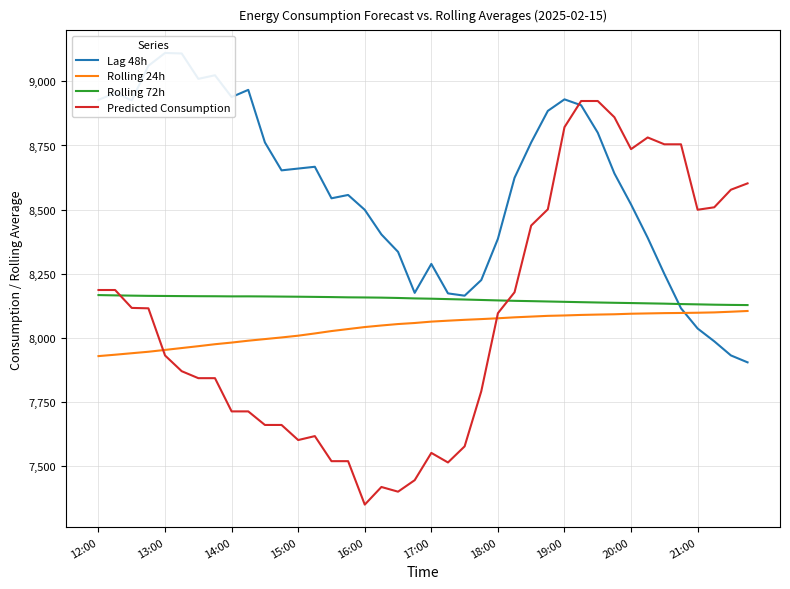

What is the maximum value for Rolling 24h?

8104.4